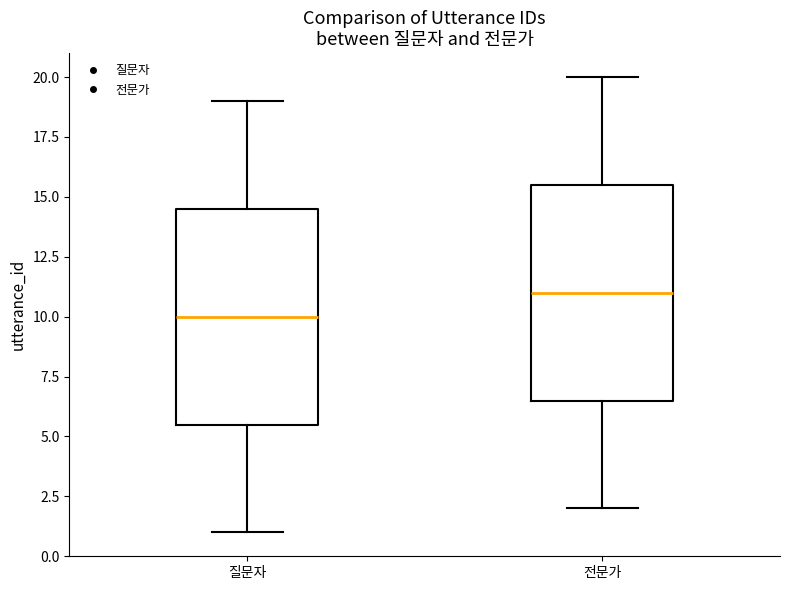

Reading left to right, transcribe this box plot: for each box, give where its median line is, the range the box spans, and where its two whiskers end, as read against the y-axis. The values are not printed on the chart, so give them approximately, as read against the axis.

질문자: median 10.0, box 5.5 to 14.5, whiskers 1.0 to 19.0
전문가: median 11.0, box 6.5 to 15.5, whiskers 2.0 to 20.0